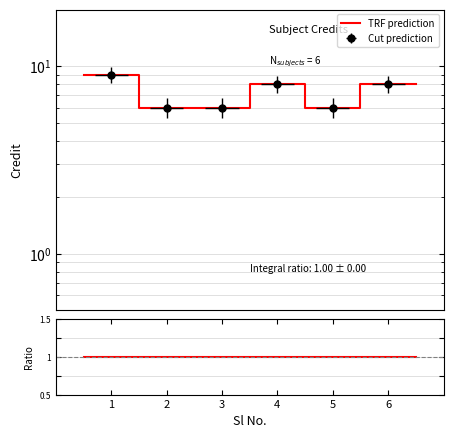

True or false: TRF prediction has a value of 6 at 2.

True